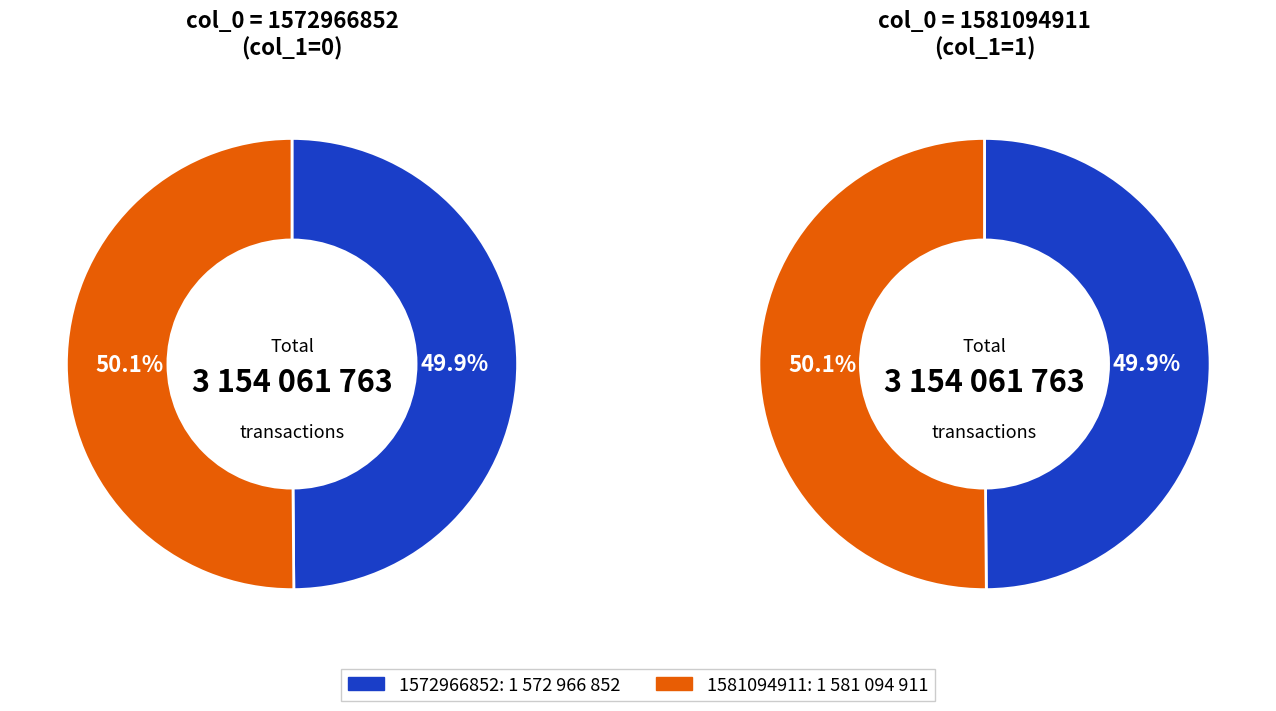

How many slices are in this pie chart?

2